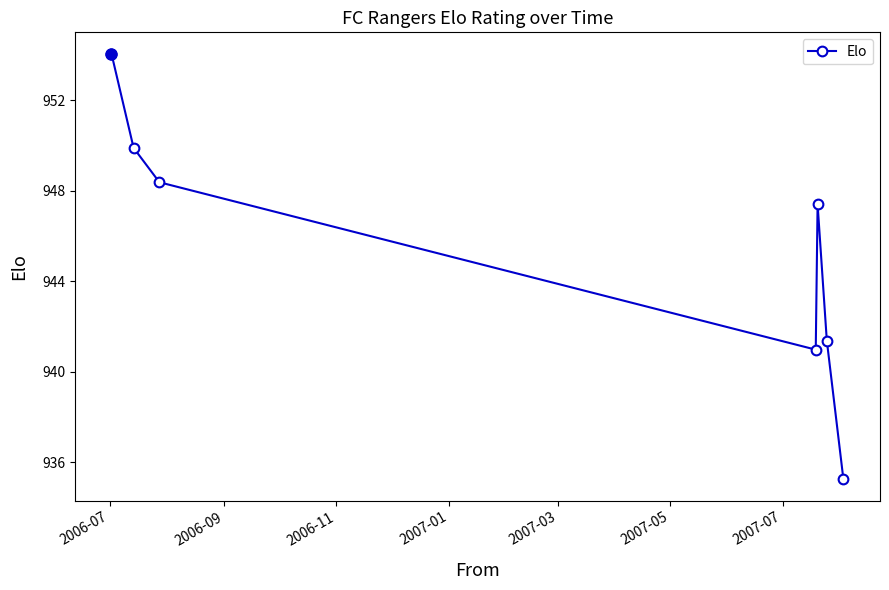

How many data points are above 947?

4